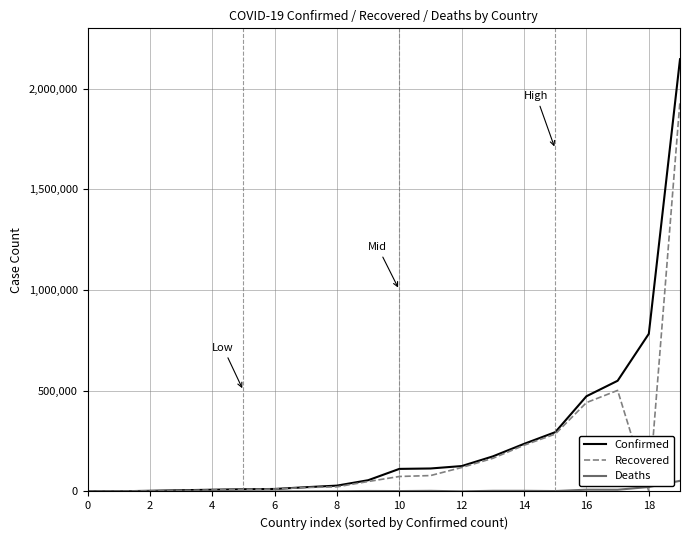

What is the maximum value for Confirmed?

2146714